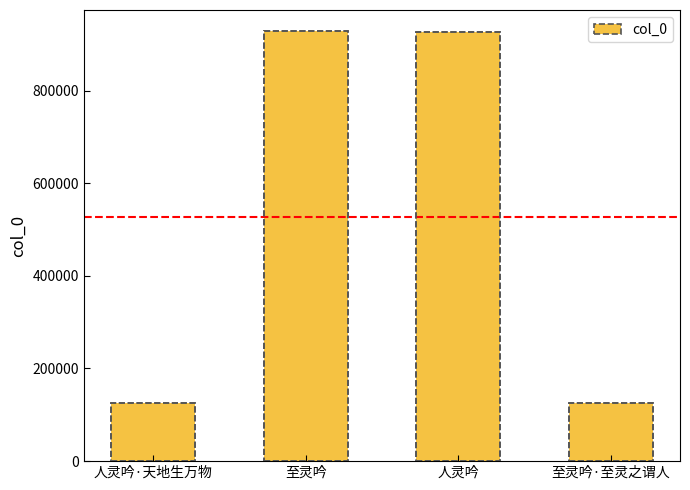

At which label does the data first exceed 927303?

至灵吟